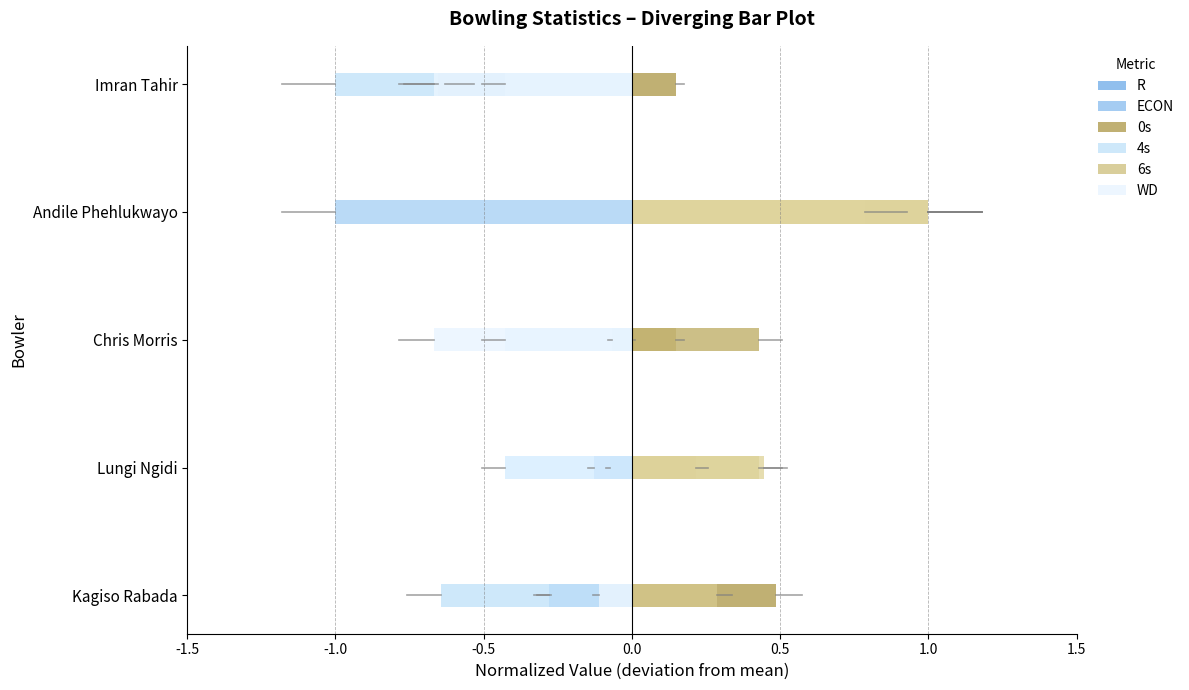

What is the difference between the maximum and minimum values in the 0s series?

1.5